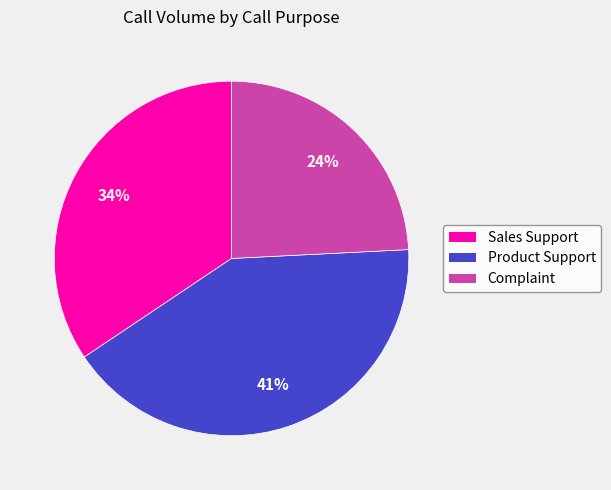

Which category has the biggest portion of the pie?

Product Support